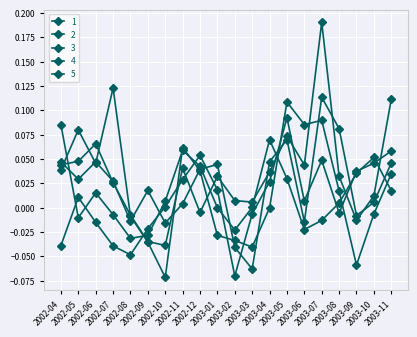

How many data points does each series have?

20